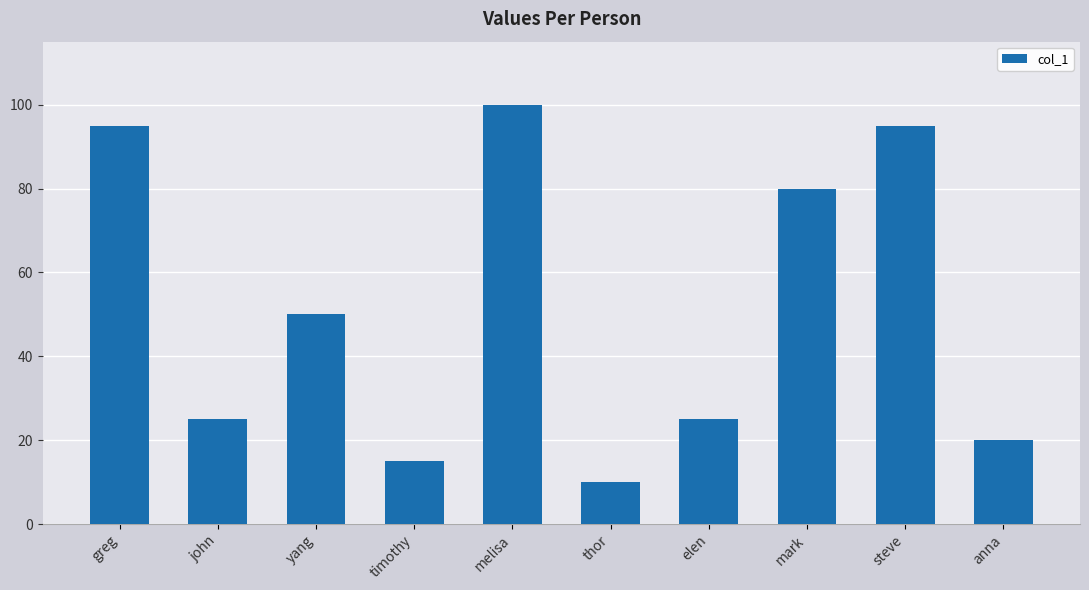

What is the approximate value at thor, to the nearest 5?

10